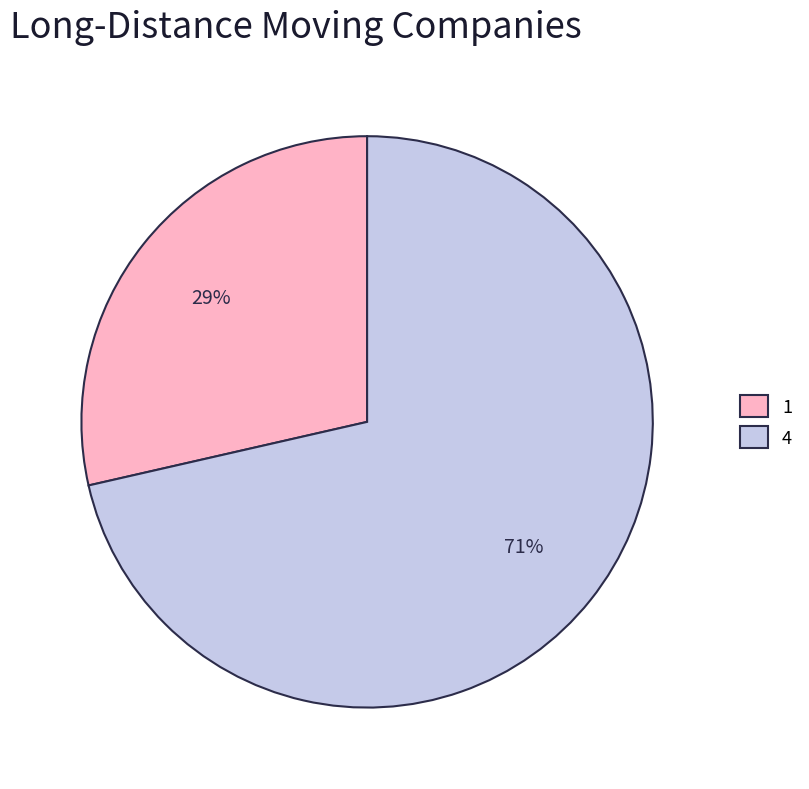

Does 4 account for over 50% of the chart?

Yes